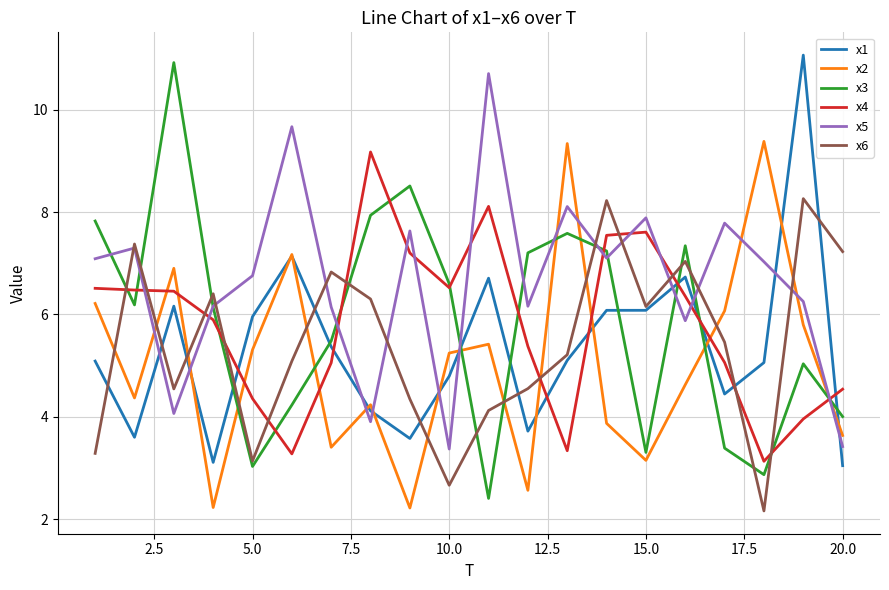

True or false: x5 and x1 cross at least once.

True